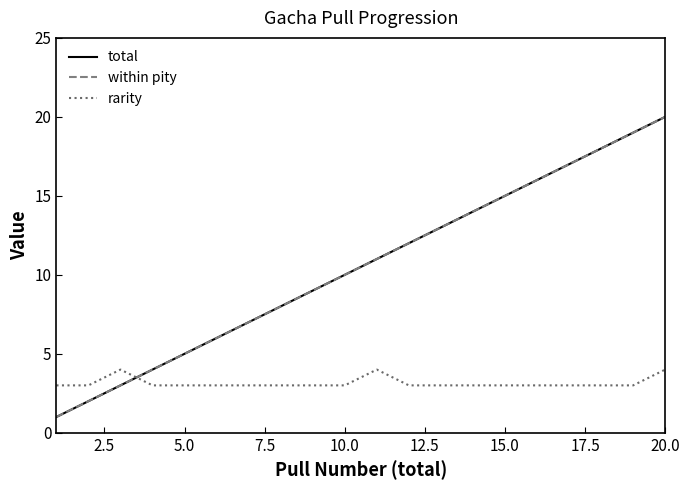

Does the chart have visible grid lines?

No